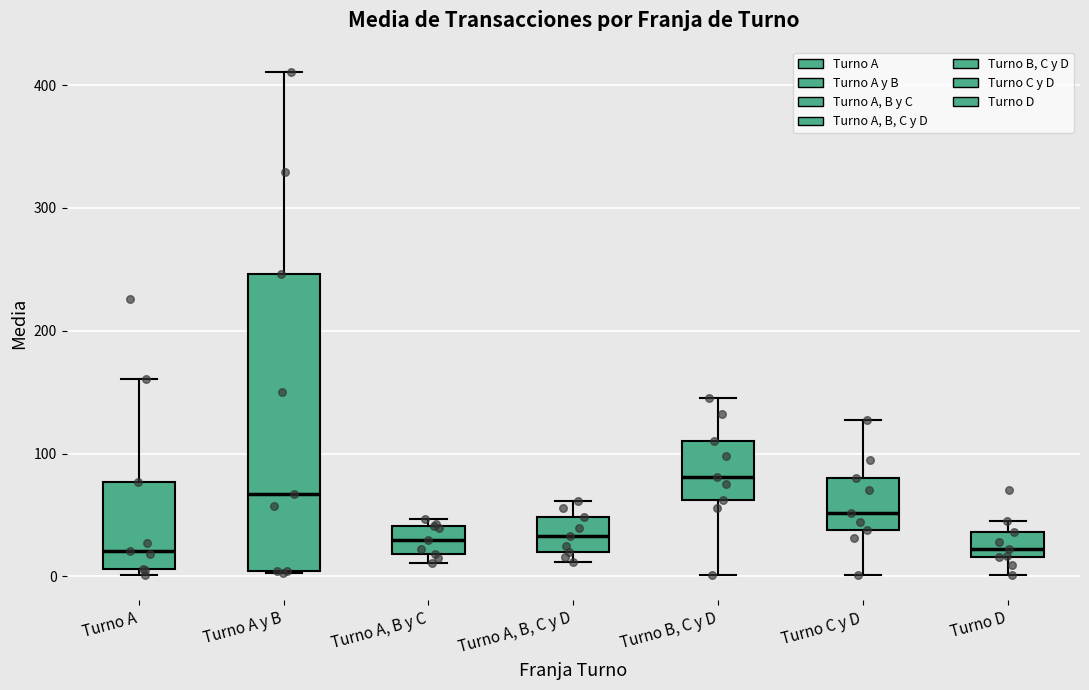

Reading left to right, transcribe this box plot: for each box, give where its median line is, the range the box spans, and where its two whiskers end, as read against the y-axis. The values are not printed on the chart, so give them approximately, as read against the axis.

Turno A: median 20, box 10 to 80, whiskers 0 to 160
Turno A y B: median 70, box 0 to 250, whiskers 0 to 410
Turno A, B y C: median 30, box 20 to 40, whiskers 10 to 50
Turno A, B, C y D: median 30, box 20 to 50, whiskers 10 to 60
Turno B, C y D: median 80, box 60 to 110, whiskers 0 to 150
Turno C y D: median 50, box 40 to 80, whiskers 0 to 130
Turno D: median 20 (just above the box's lower edge), box 20 to 40, whiskers 0 to 50